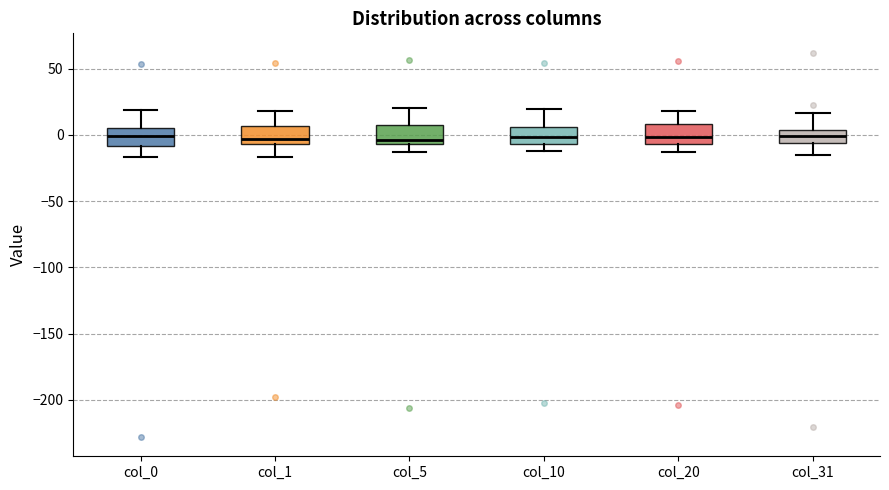

Where is the lower edge of the box for col_20 on the y-axis? The values are not printed on the chart, so give them approximately, as read against the axis.

-5